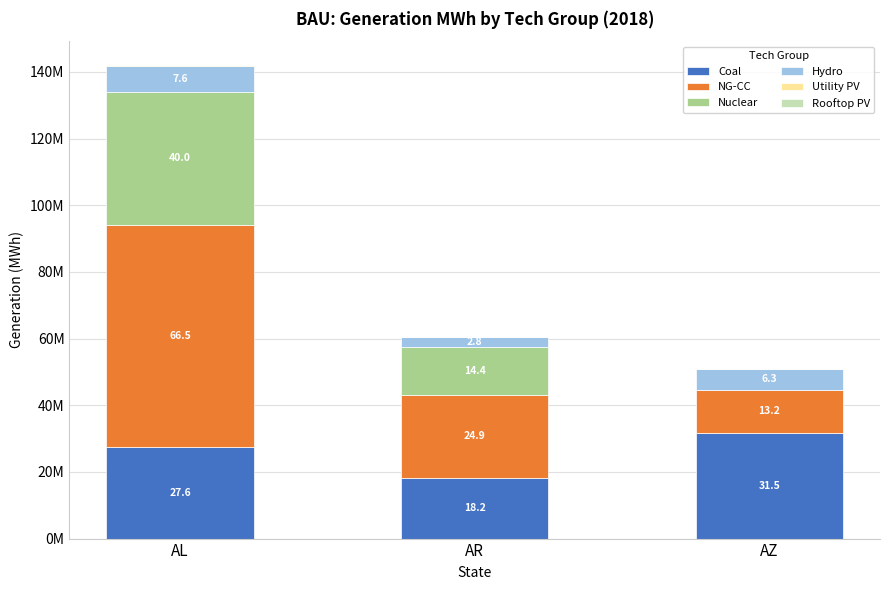

Are the bars grouped side by side (vs. stacked)?

No